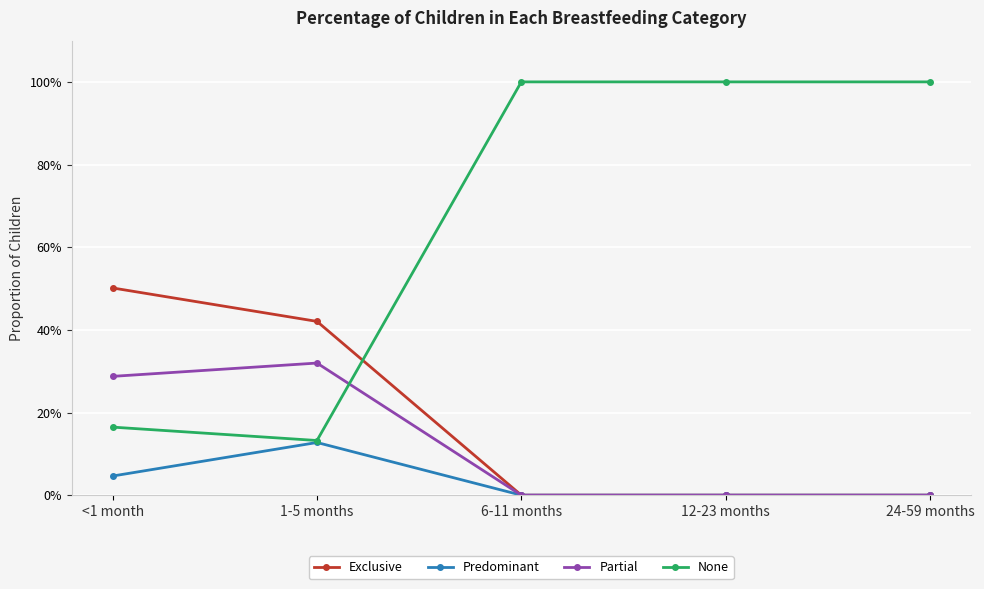

What is the difference between the second highest and minimum values in the None series?

0.9